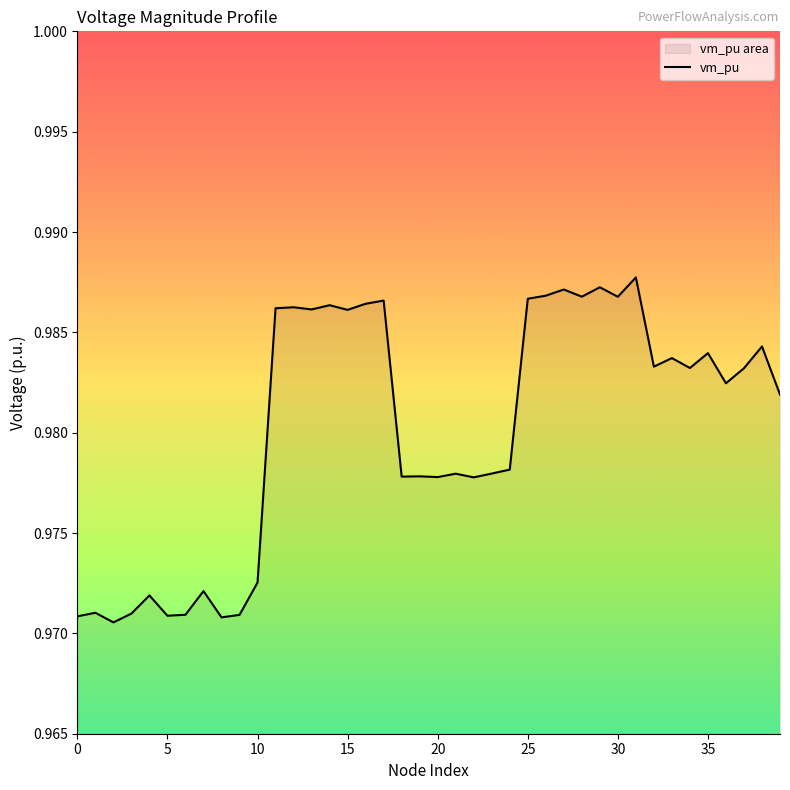

What is the minimum value shown in the chart?

1.0